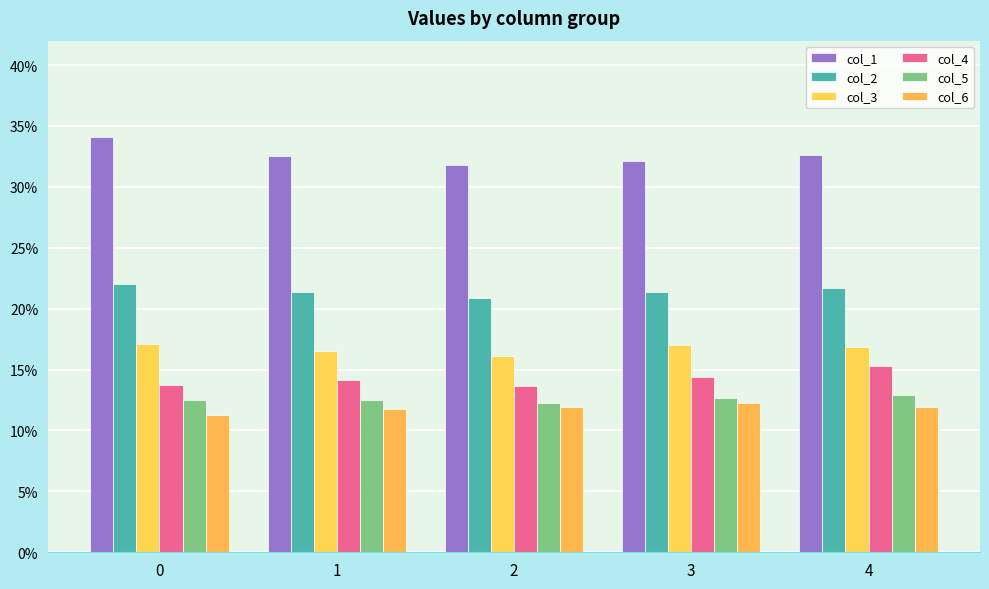

What are all the series names shown in the legend?

col_1, col_2, col_3, col_4, col_5, col_6